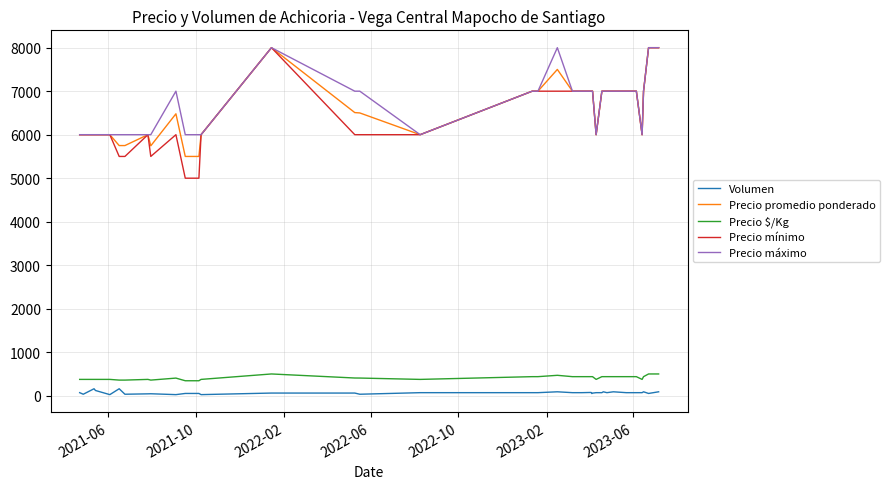

Which series has the largest range (max minus min)?

Precio mínimo